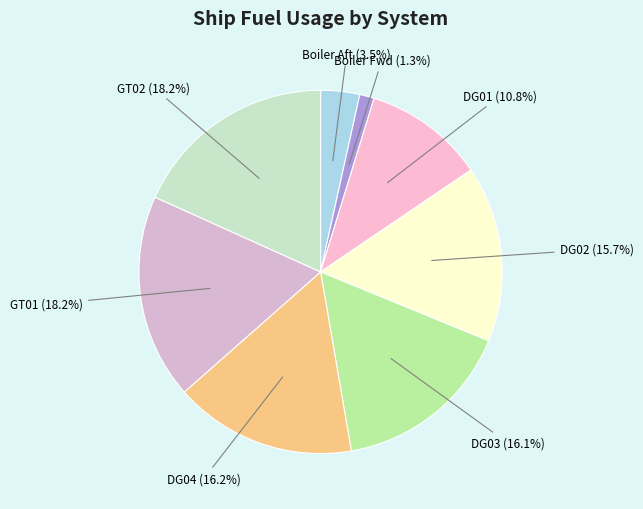

How many slices are in this pie chart?

8